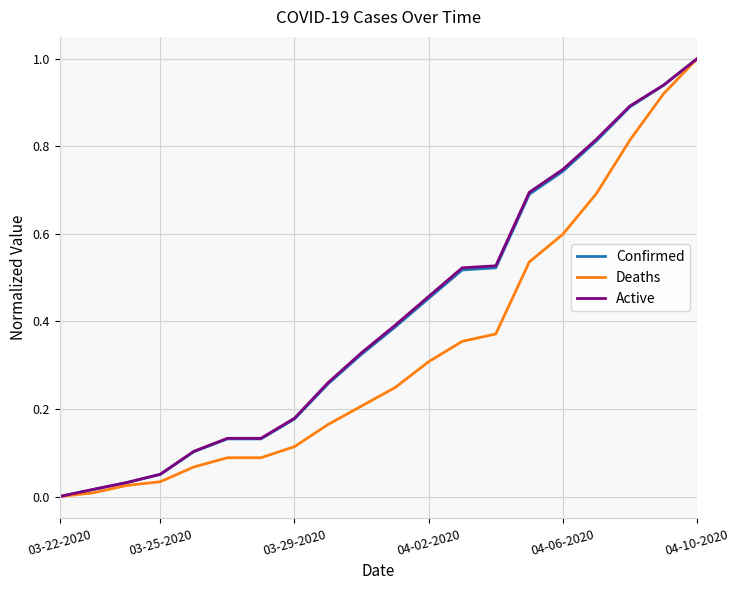

What is the highest value of the Deaths series?

1.0